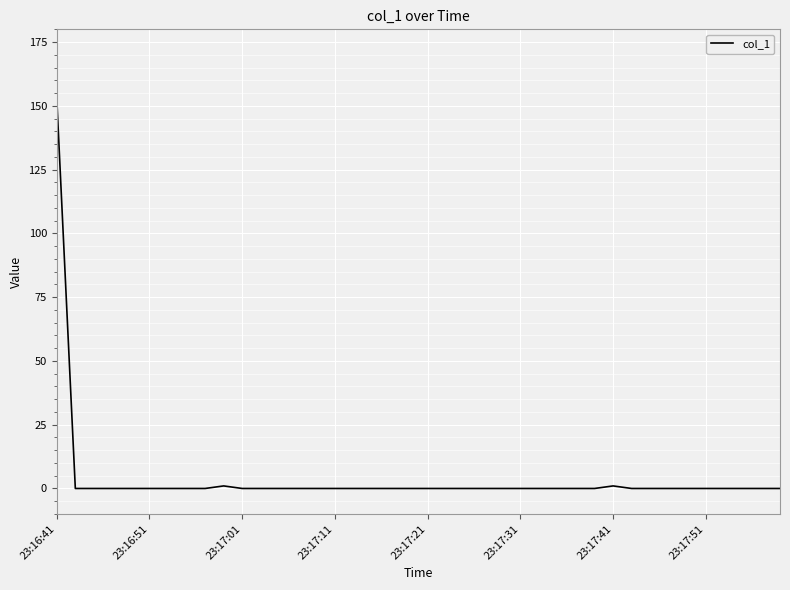

What is the maximum value shown in the chart?

152.8